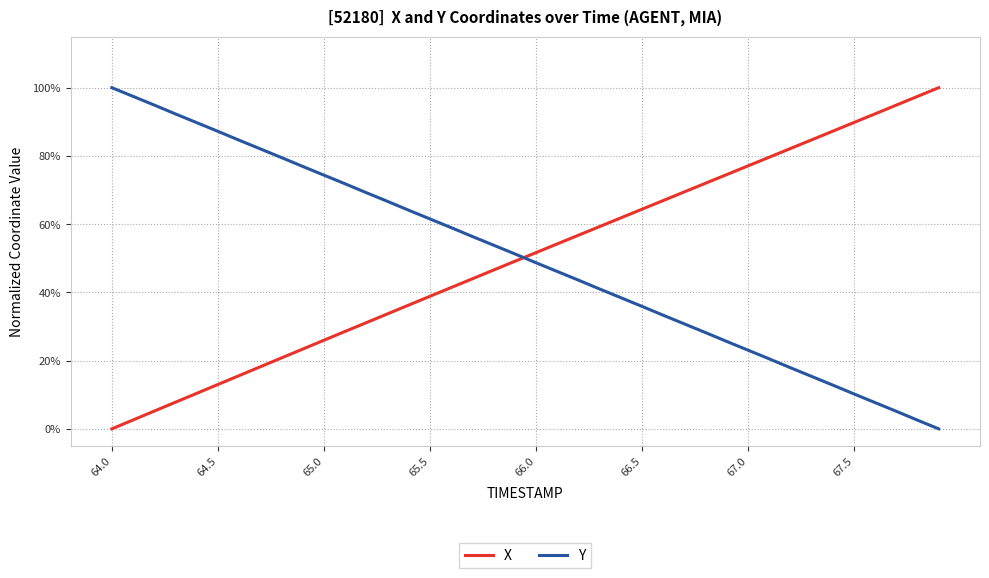

Rank the series by their average value, from lowest to highest.

Y, X